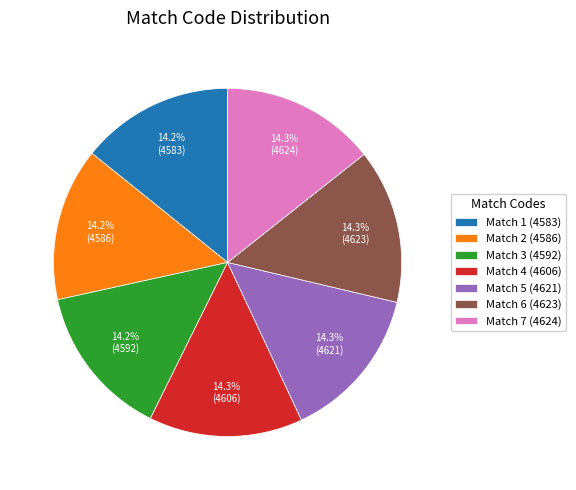

Combined, do Match 7 (4624) and Match 6 (4623) account for over 50%?

No